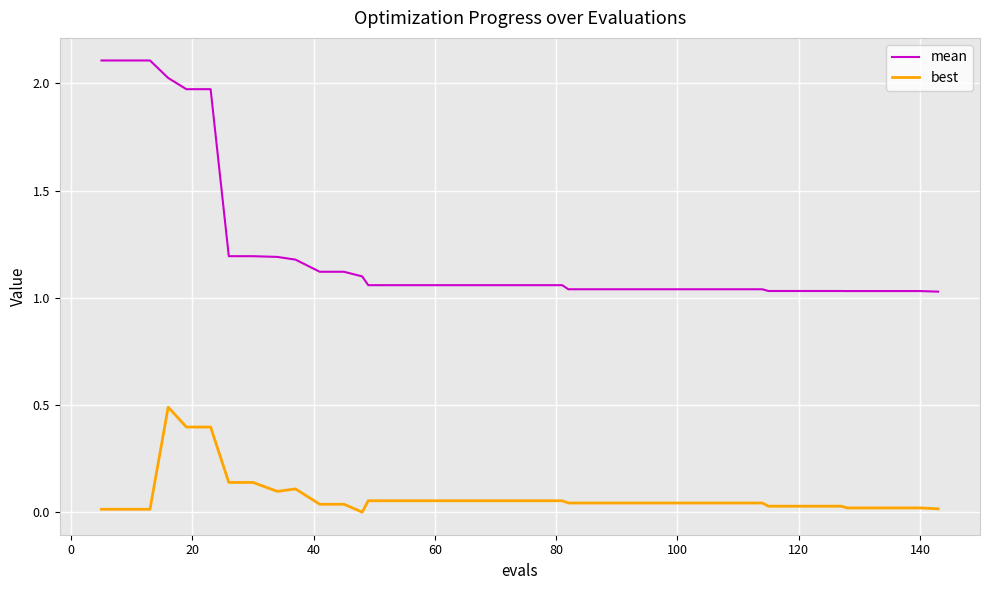

Rank the series by their maximum value, from lowest to highest.

best, mean